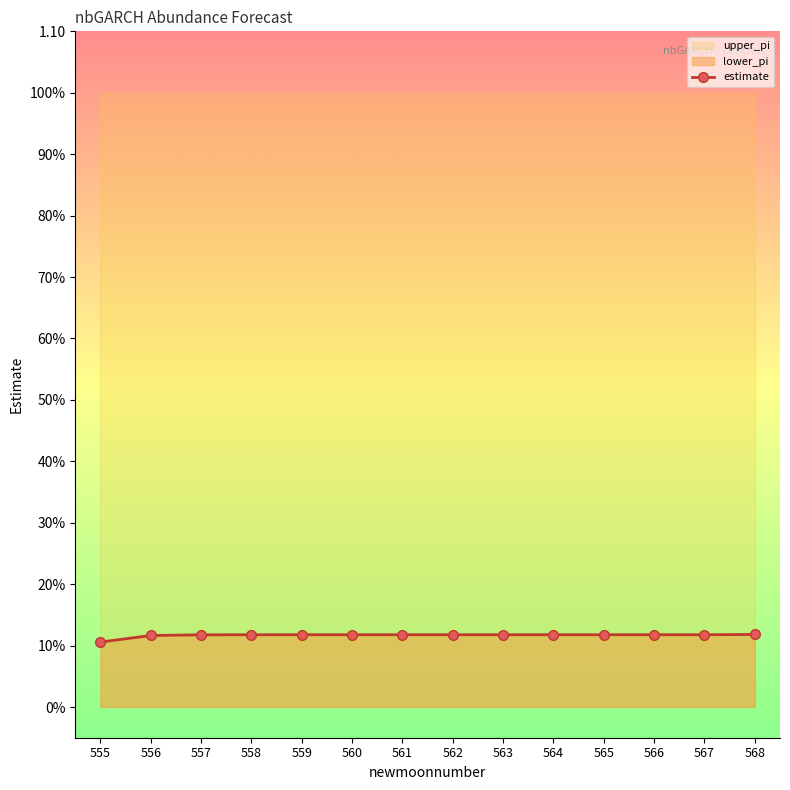

List the labels in order of value, smallest first.

555, 556, 557, 558, 559, 560, 561, 562, 563, 564, 565, 566, 567, 568